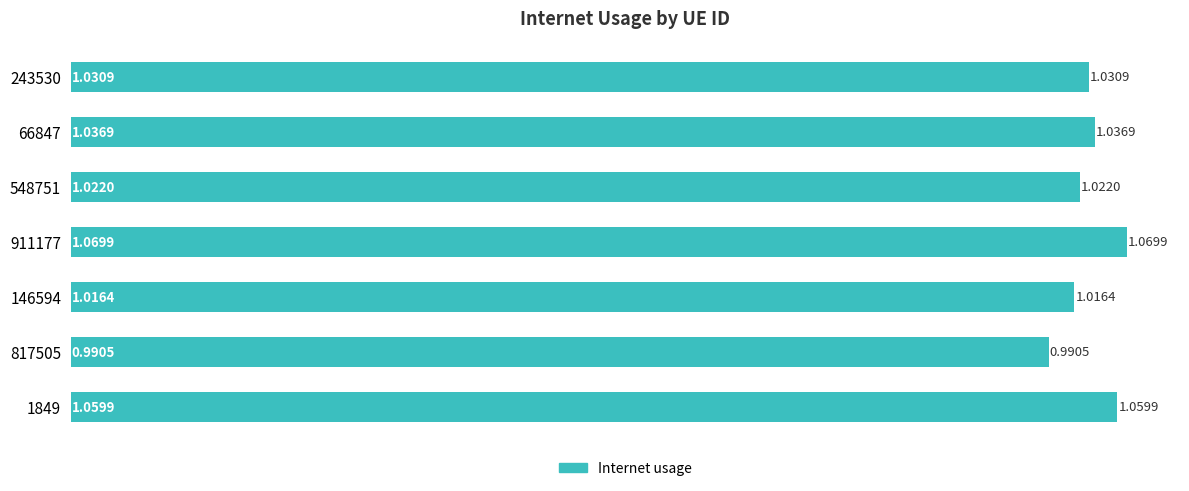

Rank the categories by value from lowest to highest.

817505, 146594, 548751, 243530, 66847, 1849, 911177